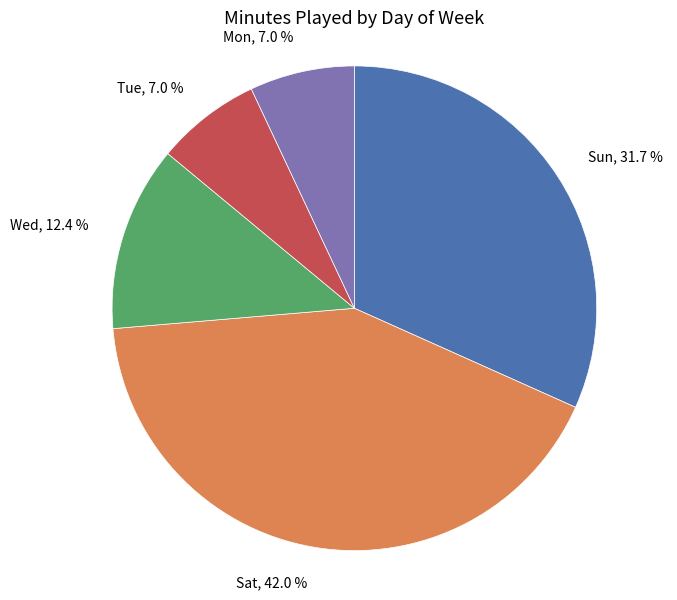

Does any single category account for the majority?

No